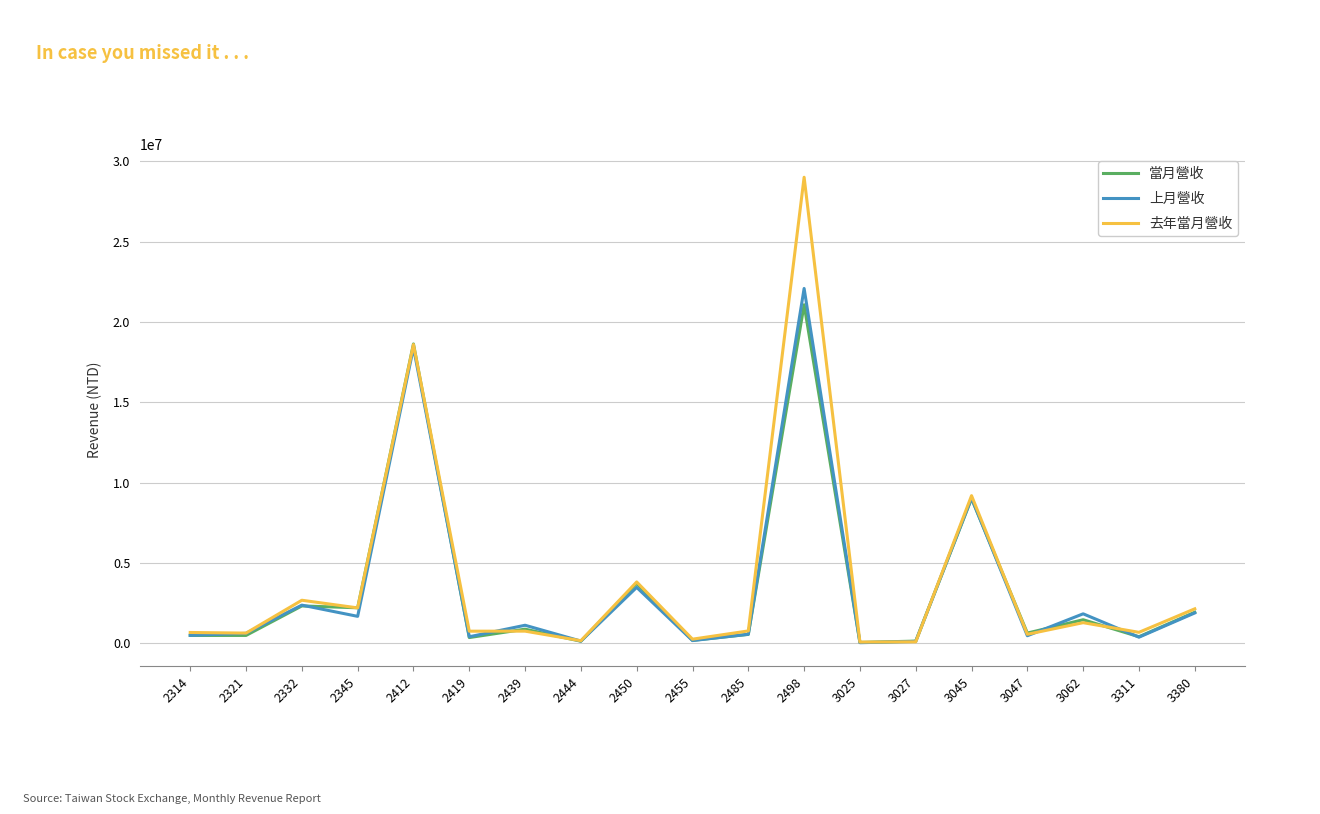

What are all the series names shown in the legend?

當月營收, 上月營收, 去年當月營收